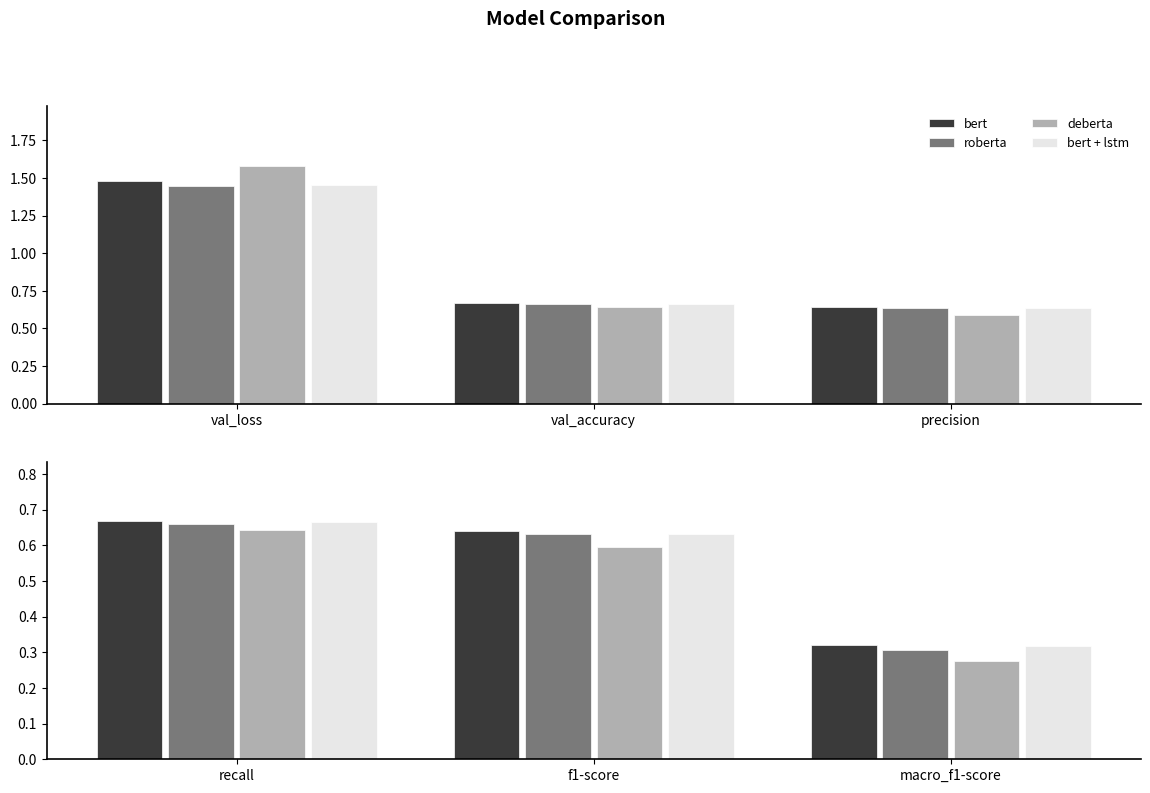

What is the value of the bert + lstm bar at the 3rd from the left?

0.3